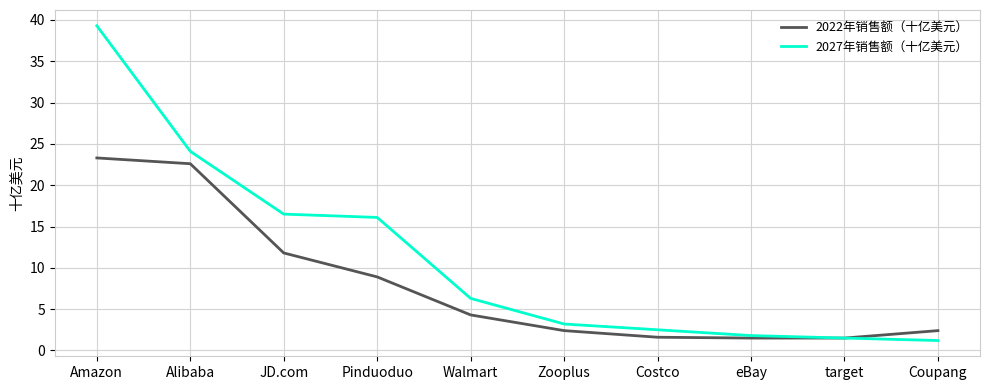

Rank the series at Zooplus from lowest to highest value.

2022年销售额（十亿美元）, 2027年销售额（十亿美元）